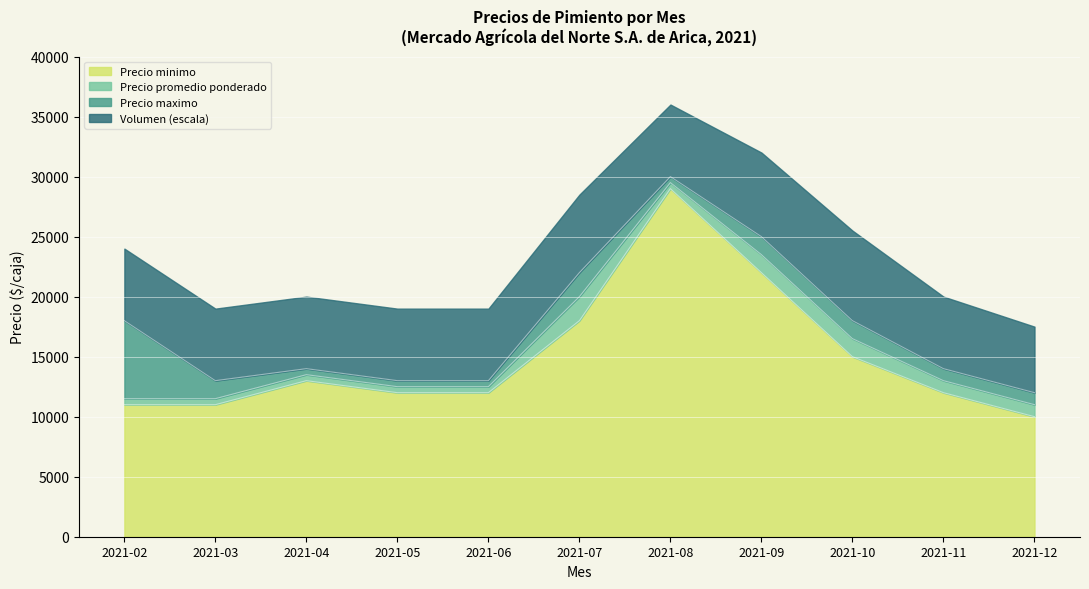

What value does the Precio promedio ponderado series have at 2021-07?

20000